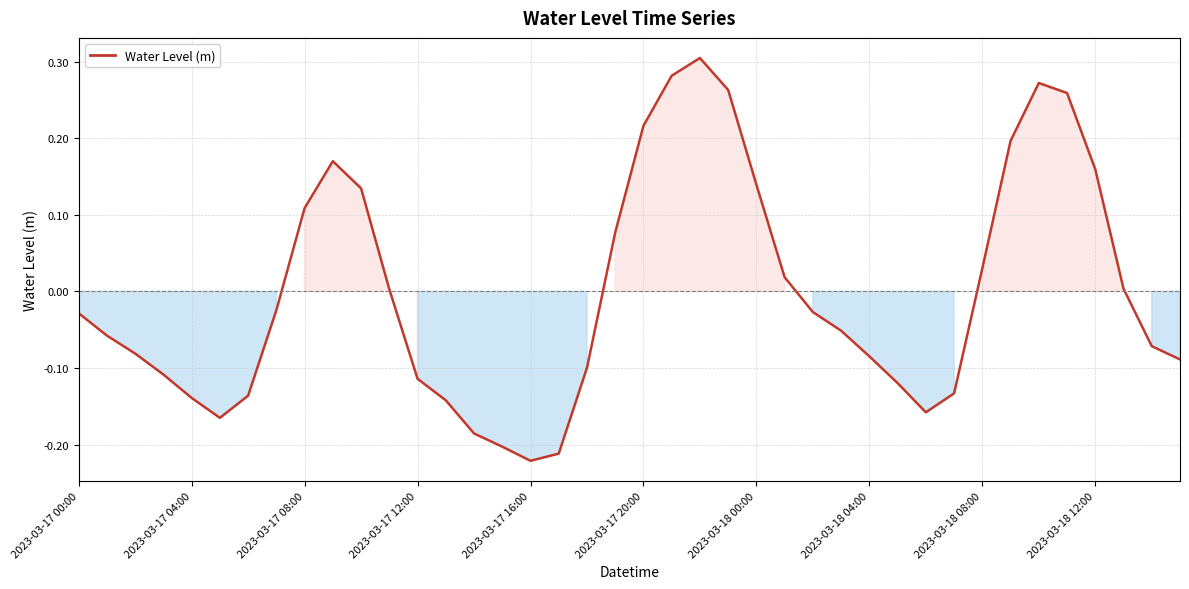

What is the difference between the maximum and minimum values?

0.5